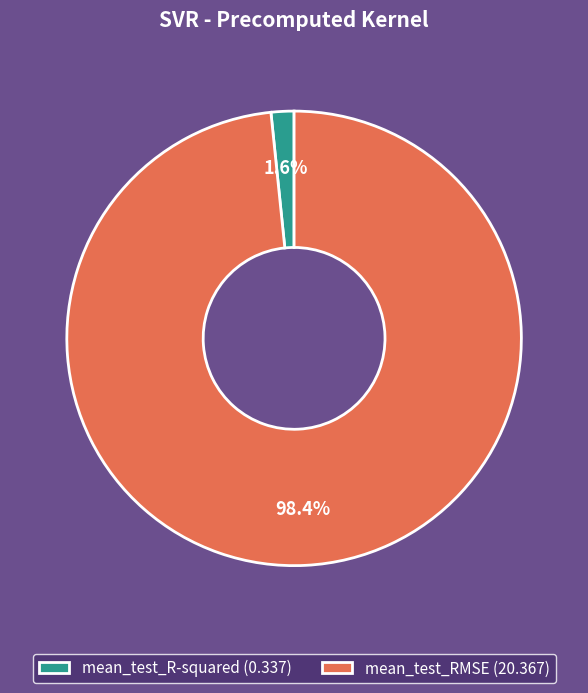

Which category has the biggest portion of the pie?

mean_test_RMSE